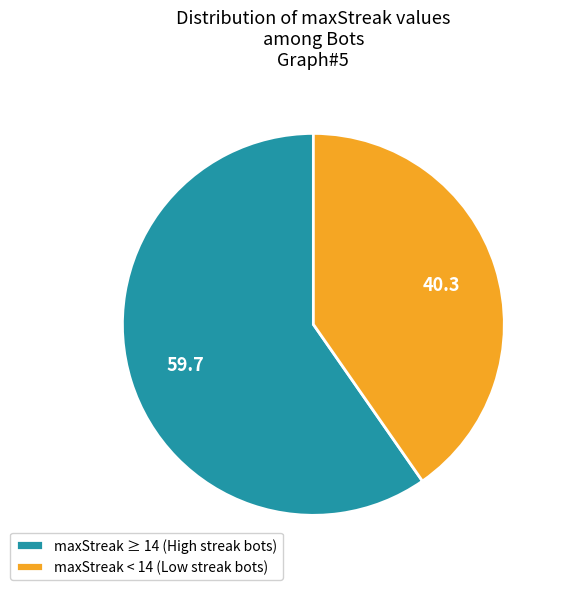

Which slice is the smallest?

maxStreak < 14 (Low streak bots)